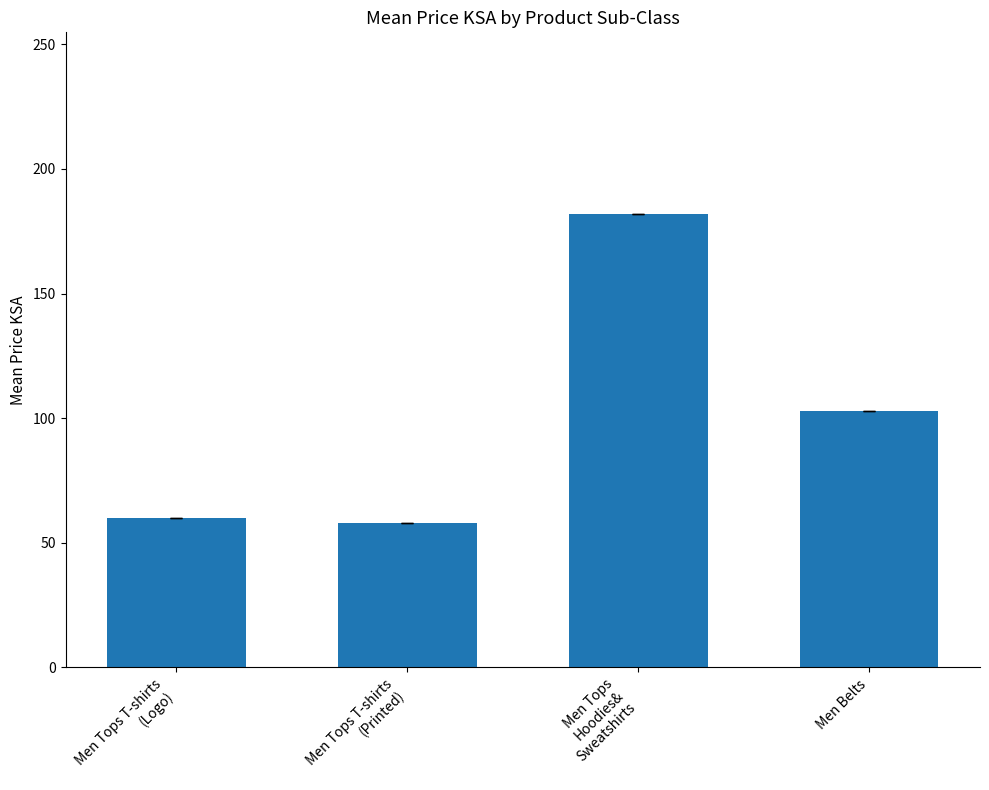

Are the bars grouped side by side (vs. stacked)?

No